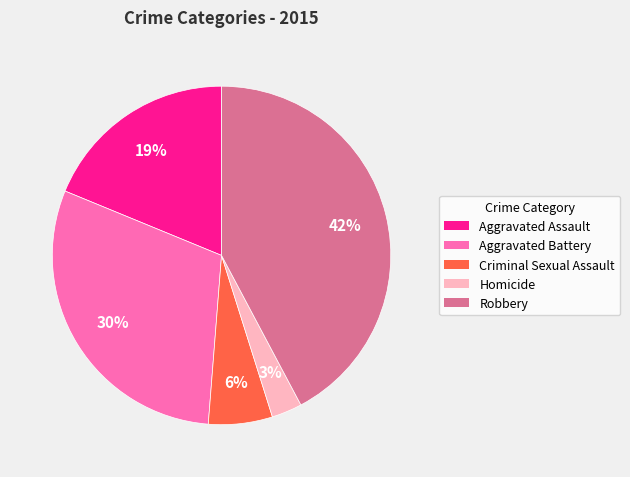

True or false: Aggravated Assault accounts for 19% of the total.

True